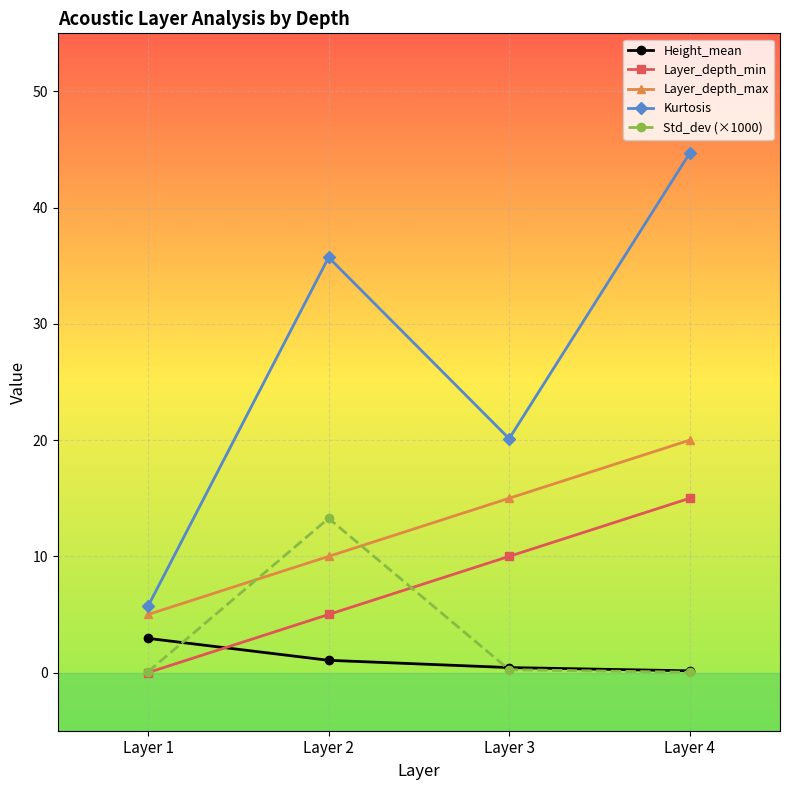

What is the difference between the maximum and minimum values in the Kurtosis series?

39.0